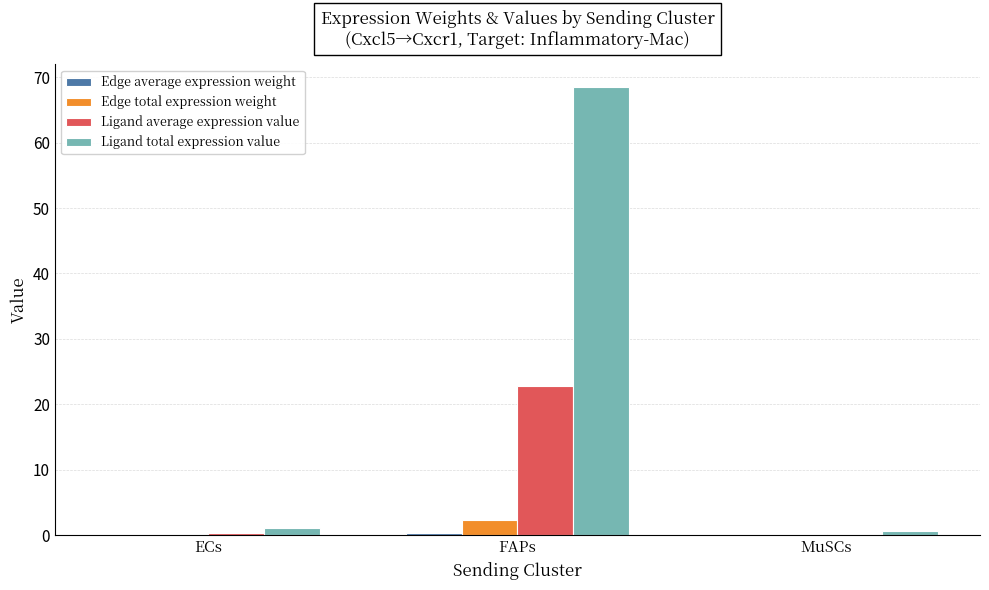

Which series changed the most between ECs and FAPs?

Ligand total expression value